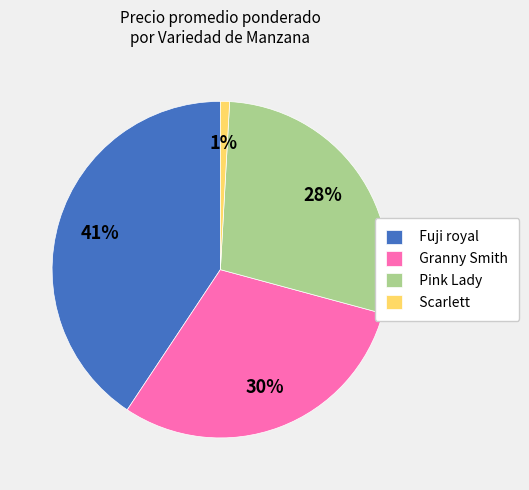

To the nearest percent, what is the difference between the Fuji royal and Scarlett slice percentages?

40%